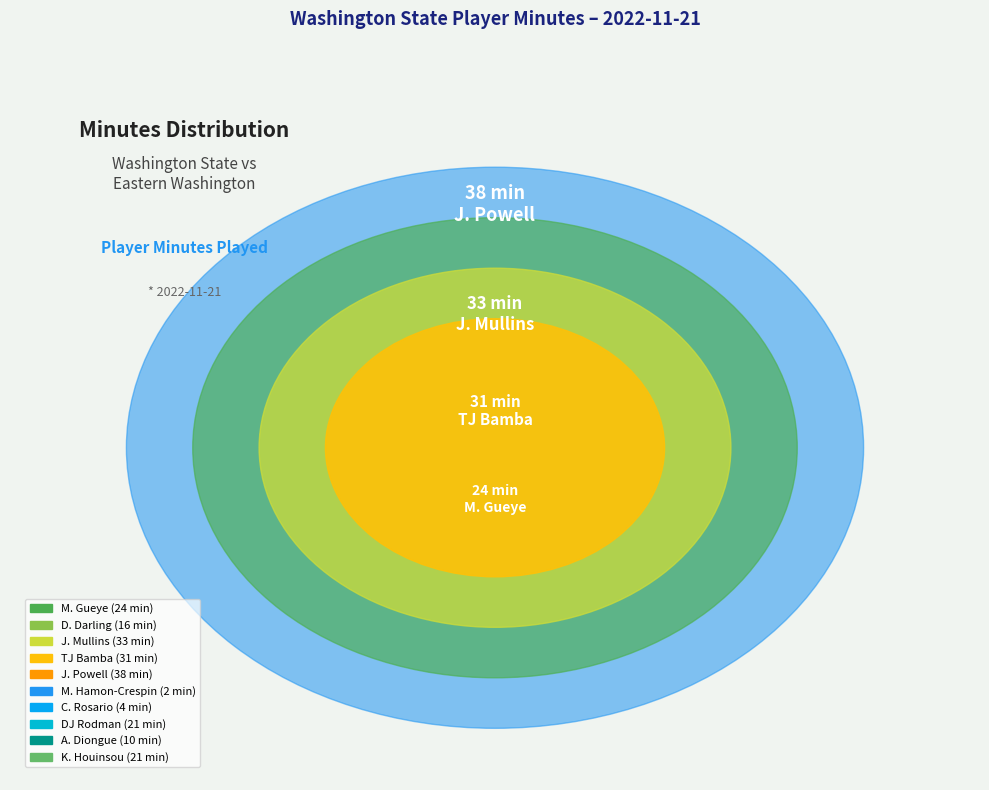

Does M. Gueye account for over 50% of the chart?

No